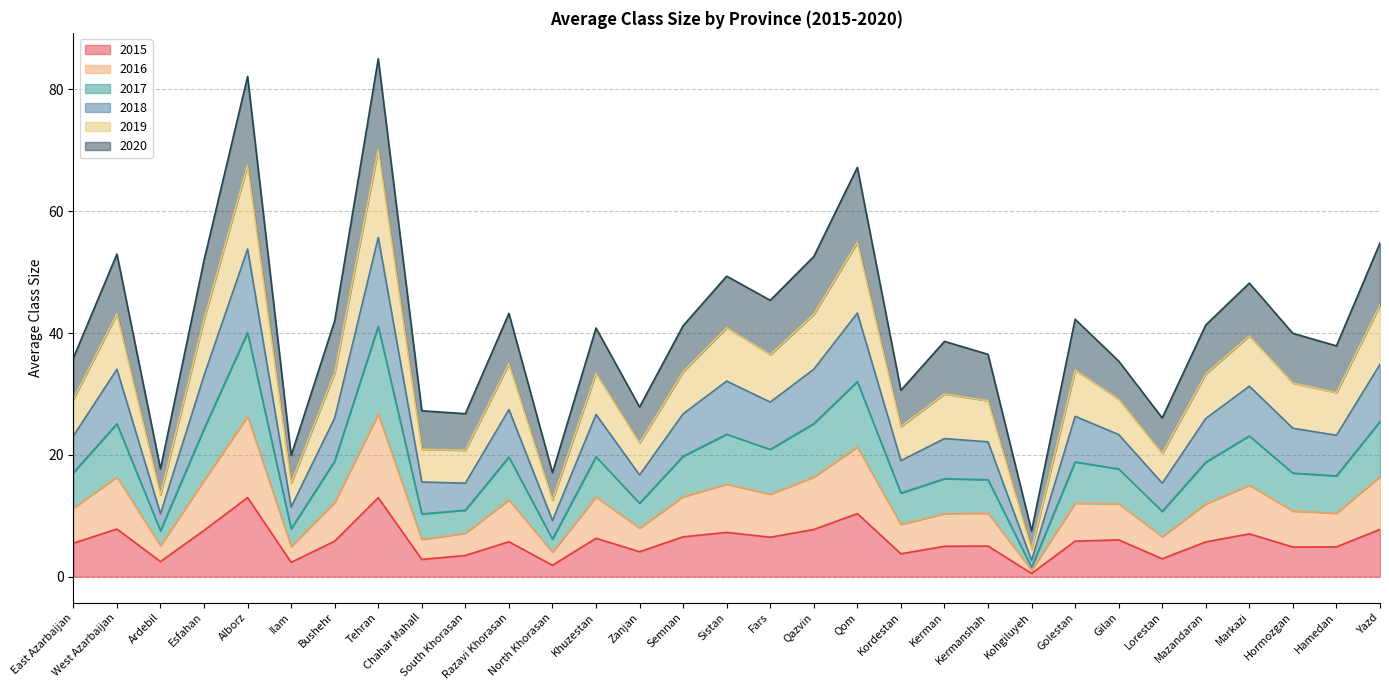

Between Qazvin and Fars, which is larger?

Qazvin